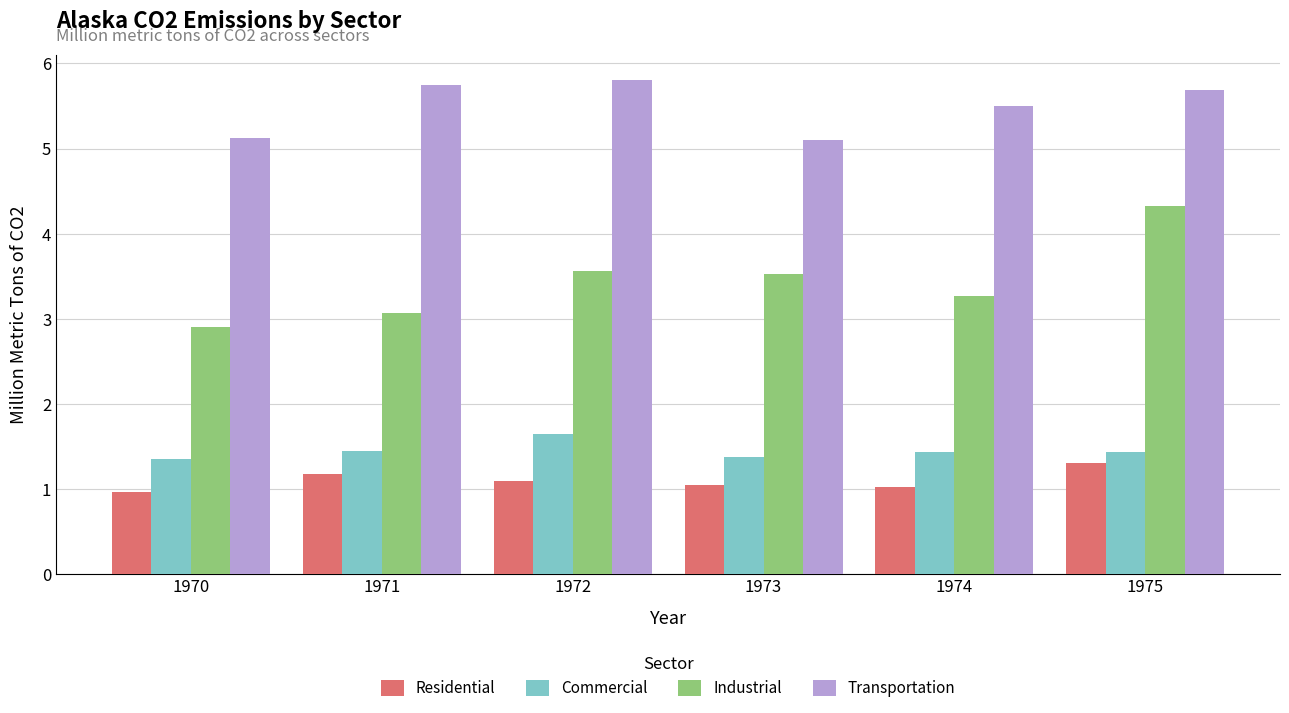

The value of Industrial at 1971 is 3.1. True or false?

True